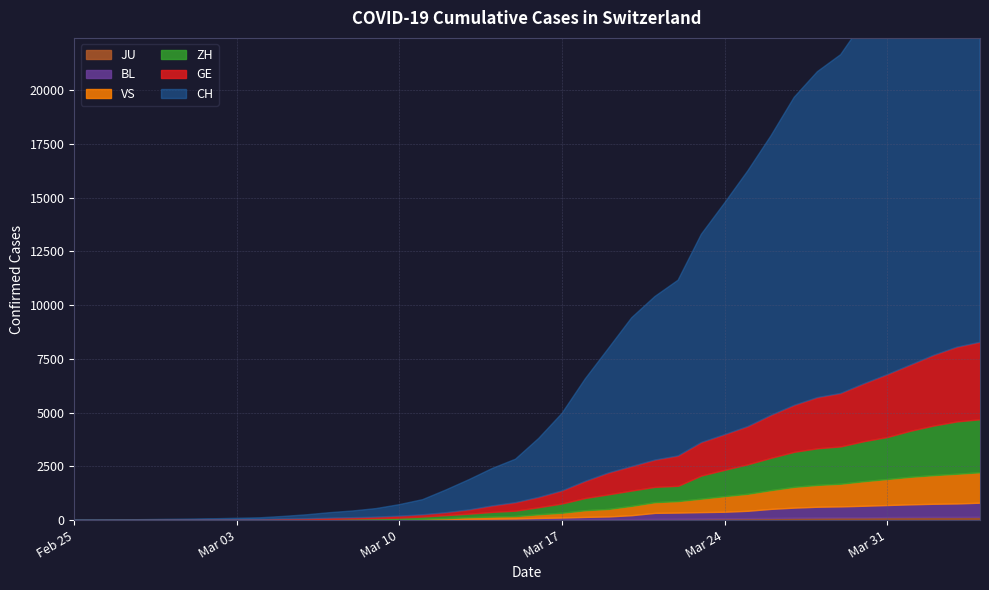

Reading right to left, extract all data points from this chart.

CH: 2020-04-04=21368	2020-04-03=20802	2020-04-02=19849	2020-04-01=18832	2020-03-31=17788	2020-03-30=16874	2020-03-29=15761	2020-03-28=15164	2020-03-27=14332	2020-03-26=13002	2020-03-25=11892	2020-03-24=10772	2020-03-23=9686	2020-03-22=8174	2020-03-21=7607	2020-03-20=6917	2020-03-19=5791	2020-03-18=4764	2020-03-17=3601	2020-03-16=2742	2020-03-15=2021	2020-03-14=1739	2020-03-13=1406	2020-03-12=1054	2020-03-11=702	2020-03-10=533	2020-03-09=395	2020-03-08=311	2020-03-07=254	2020-03-06=182	2020-03-05=117	2020-03-04=73	2020-03-03=54	2020-03-02=37	2020-03-01=27	2020-02-29=20	2020-02-28=13	2020-02-27=6	2020-02-26=2	2020-02-25=1
GE: 2020-04-04=3584	2020-04-03=3456	2020-04-02=3270	2020-04-01=3059	2020-03-31=2902	2020-03-30=2673	2020-03-29=2466	2020-03-28=2360	2020-03-27=2164	2020-03-26=1979	2020-03-25=1757	2020-03-24=1636	2020-03-23=1536	2020-03-22=1391	2020-03-21=1248	2020-03-20=1119	2020-03-19=994	2020-03-18=775	2020-03-17=587	2020-03-16=460	2020-03-15=374	2020-03-14=281	2020-03-13=178	2020-03-12=114	2020-03-11=84	2020-03-10=73	2020-03-09=47	2020-03-08=38	2020-03-07=30	2020-03-06=19	2020-03-05=15	2020-03-04=11	2020-03-03=11	2020-03-02=8	2020-03-01=8	2020-02-29=6	2020-02-28=4	2020-02-27=1	2020-02-26=1	2020-02-25=0
ZH: 2020-04-04=2467	2020-04-03=2434	2020-04-02=2306	2020-04-01=2142	2020-03-31=1953	2020-03-30=1862	2020-03-29=1736	2020-03-28=1704	2020-03-27=1630	2020-03-26=1503	2020-03-25=1371	2020-03-24=1224	2020-03-23=1076	2020-03-22=712	2020-03-21=712	2020-03-20=712	2020-03-19=680	2020-03-18=569	2020-03-17=430	2020-03-16=327	2020-03-15=251	2020-03-14=219	2020-03-13=164	2020-03-12=141	2020-03-11=102	2020-03-10=63	2020-03-09=50	2020-03-08=41	2020-03-07=35	2020-03-06=30	2020-03-05=24	2020-03-04=16	2020-03-03=14	2020-03-02=11	2020-03-01=7	2020-02-29=6	2020-02-28=2	2020-02-27=2	2020-02-26=0	2020-02-25=0
VS: 2020-04-04=1416	2020-04-03=1383	2020-04-02=1334	2020-04-01=1282	2020-03-31=1211	2020-03-30=1144	2020-03-29=1055	2020-03-28=1017	2020-03-27=968	2020-03-26=874	2020-03-25=793	2020-03-24=728	2020-03-23=628	2020-03-22=535	2020-03-21=498	2020-03-20=436	2020-03-19=349	2020-03-18=312	2020-03-17=225	2020-03-16=172	2020-03-15=115	2020-03-14=98	2020-03-13=76	2020-03-12=53	2020-03-11=30	2020-03-10=22	2020-03-09=17	2020-03-08=12	2020-03-07=7	2020-03-06=6	2020-03-05=5	2020-03-04=4	2020-03-03=3	2020-03-02=3	2020-03-01=2	2020-02-29=1	2020-02-28=1	2020-02-27=0	2020-02-26=0	2020-02-25=0
BL: 2020-04-04=656	2020-04-03=625	2020-04-02=610	2020-04-01=588	2020-03-31=561	2020-03-30=539	2020-03-29=511	2020-03-28=502	2020-03-27=466	2020-03-26=422	2020-03-25=341	2020-03-24=306	2020-03-23=302	2020-03-22=289	2020-03-21=282	2020-03-20=184	2020-03-19=134	2020-03-18=116	2020-03-17=89	2020-03-16=76	2020-03-15=54	2020-03-14=47	2020-03-13=42	2020-03-12=26	2020-03-11=26	2020-03-10=22	2020-03-09=20	2020-03-08=19	2020-03-07=15	2020-03-06=6	2020-03-05=6	2020-03-04=2	2020-03-03=2	2020-03-02=2	2020-03-01=2	2020-02-29=2	2020-02-28=1	2020-02-27=0	2020-02-26=0	2020-02-25=0
JU: 2020-04-04=154	2020-04-03=149	2020-04-02=149	2020-04-01=145	2020-03-31=140	2020-03-30=128	2020-03-29=127	2020-03-28=119	2020-03-27=114	2020-03-26=100	2020-03-25=92	2020-03-24=82	2020-03-23=69	2020-03-22=61	2020-03-21=54	2020-03-20=44	2020-03-19=36	2020-03-18=32	2020-03-17=29	2020-03-16=25	2020-03-15=19	2020-03-14=18	2020-03-13=17	2020-03-12=12	2020-03-11=7	2020-03-10=7	2020-03-09=7	2020-03-08=5	2020-03-07=5	2020-03-06=4	2020-03-05=4	2020-03-04=2	2020-03-03=2	2020-03-02=1	2020-03-01=1	2020-02-29=1	2020-02-28=1	2020-02-27=1	2020-02-26=0	2020-02-25=0